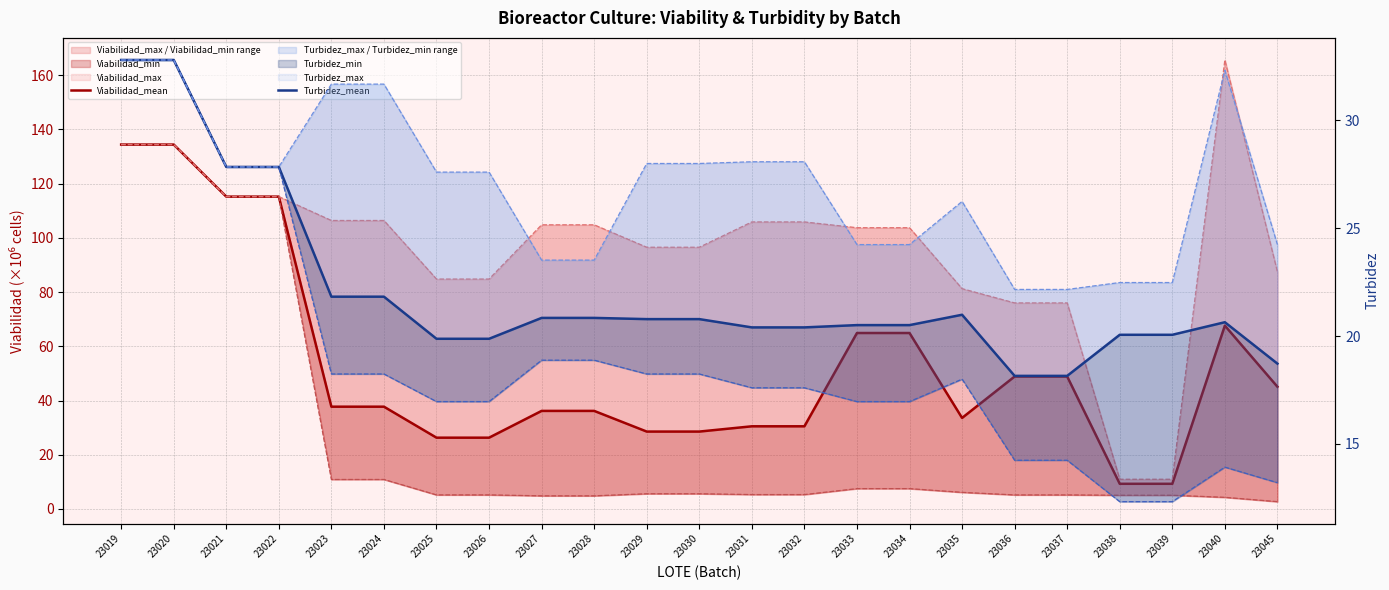

Reading left to right, what are all the values shown in this chart?

Viabilidad_mean: 134.4	134.4	115.2	115.2	37.7	37.7	26.3	26.3	36.2	36.2	28.5	28.5	30.5	30.5	64.9	64.9	33.6	48.9	48.9	9.3	9.3	67.6	45.1
Turbidez_mean: 32.8	32.8	27.8	27.8	21.8	21.8	19.9	19.9	20.8	20.8	20.8	20.8	20.4	20.4	20.5	20.5	21.0	18.2	18.2	20.1	20.1	20.6	18.7